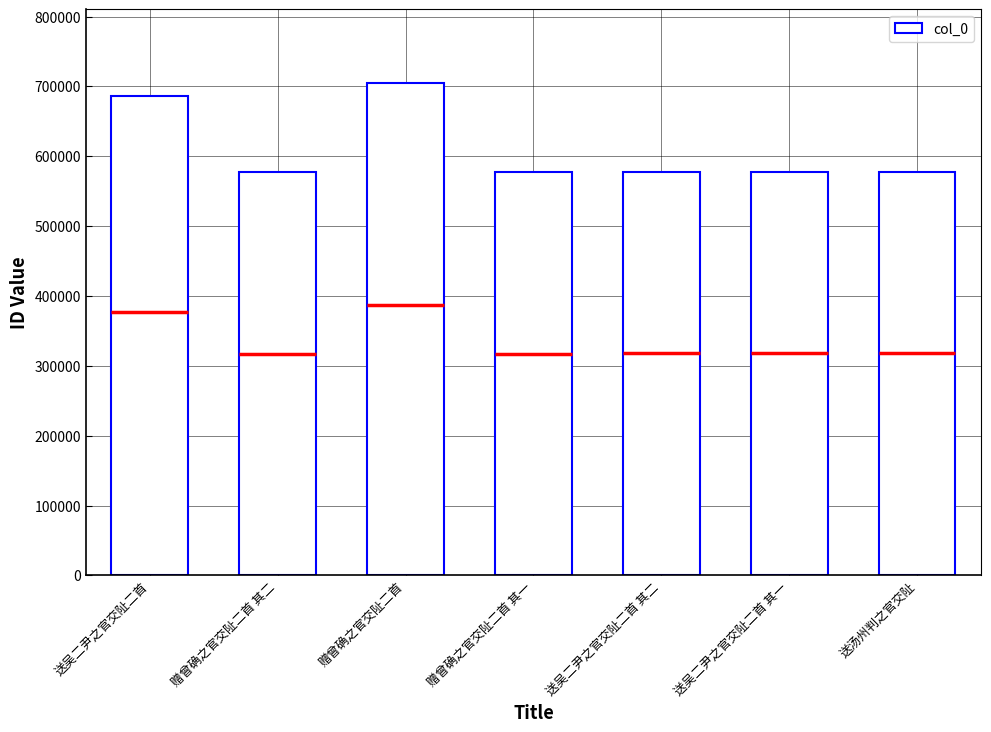

What is the label of the 6th bar from the right?

赠曾确之官交阯二首 其二